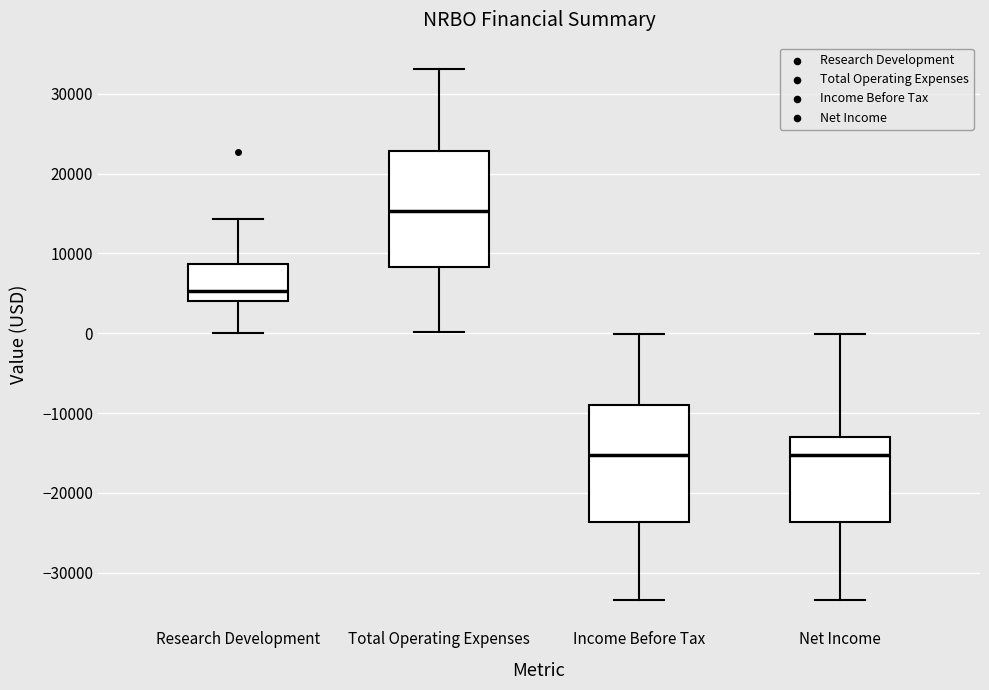

Reading left to right, transcribe this box plot: for each box, give where its median line is, the range the box spans, and where its two whiskers end, as read against the y-axis. The values are not printed on the chart, so give them approximately, as read against the axis.

Research Development: median 5000, box 4000 to 9000, whiskers 0 to 14000
Total Operating Expenses: median 15000, box 8000 to 23000, whiskers 0 to 33000
Income Before Tax: median -15000, box -24000 to -9000, whiskers -33000 to 0
Net Income: median -15000, box -24000 to -13000, whiskers -33000 to 0